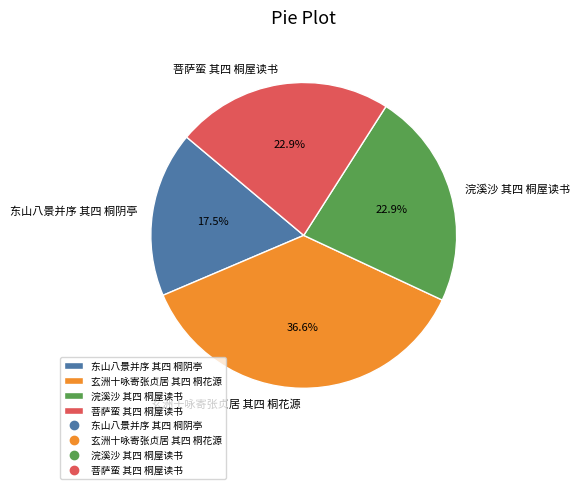

To the nearest percent, what is the combined percentage of 菩萨蛮 其四 桐屋读书 and 浣溪沙 其四 桐屋读书?

46%